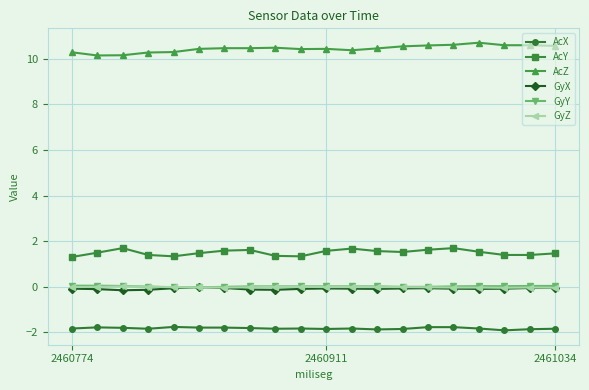

Which series has the widest spread of values?

AcZ